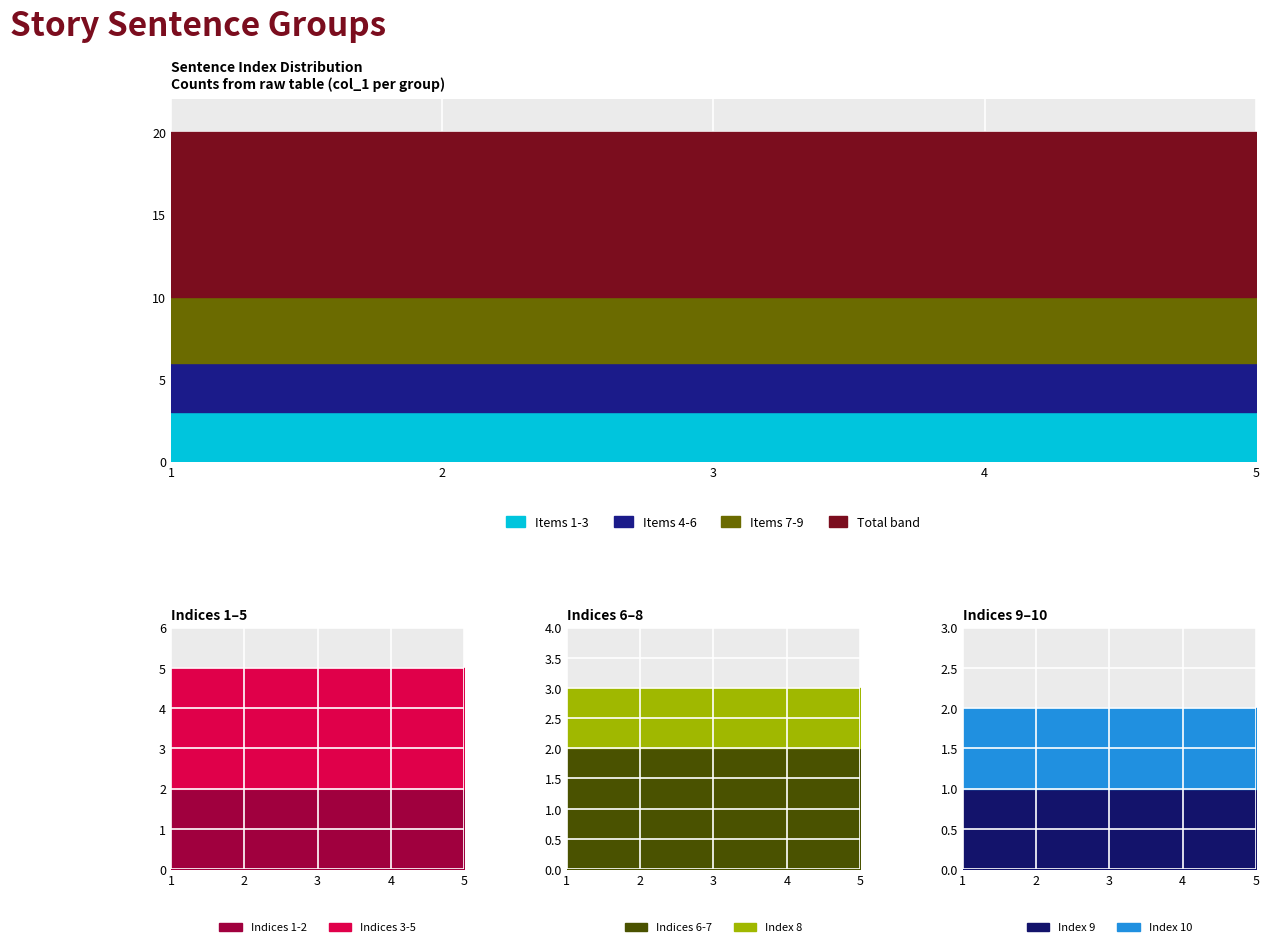

Between 4 and 2, which is larger?

4